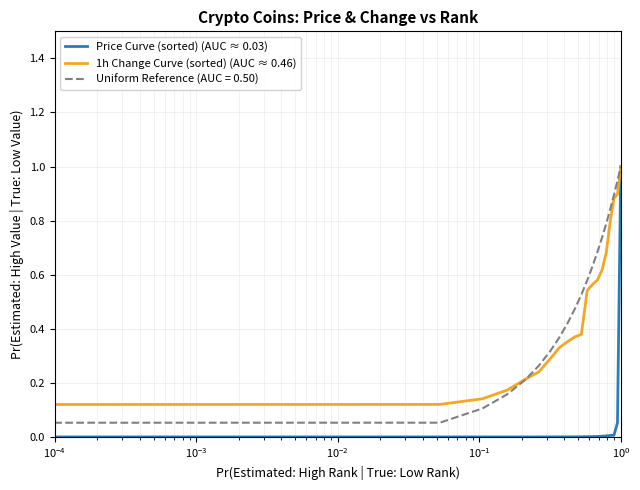

Is this an area chart (filled region under the line)?

No